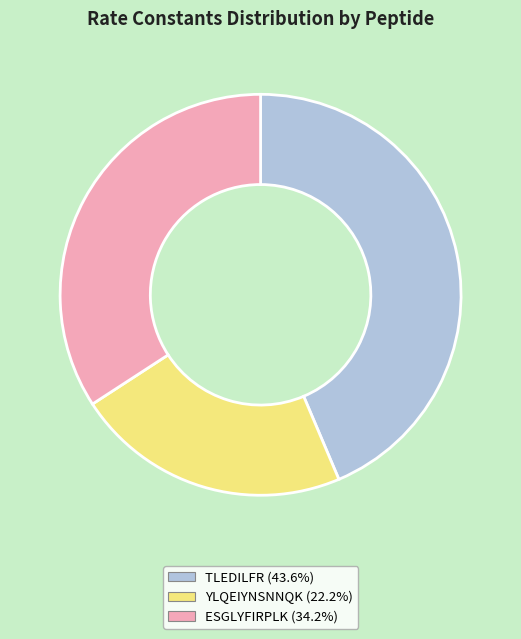

True or false: TLEDILFR accounts for 44% of the total.

True